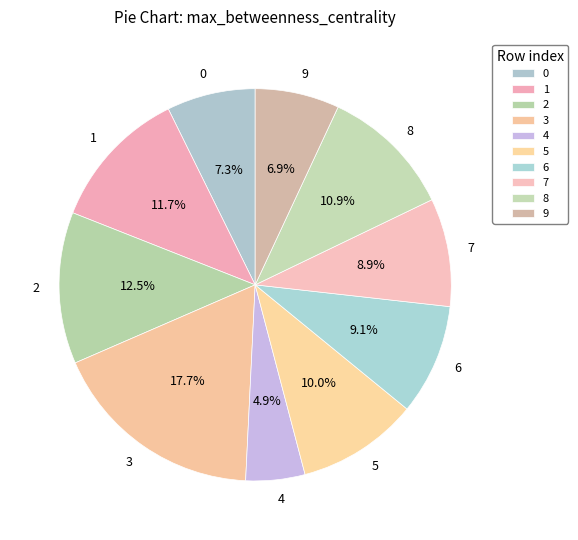

Does 6 account for over 50% of the chart?

No